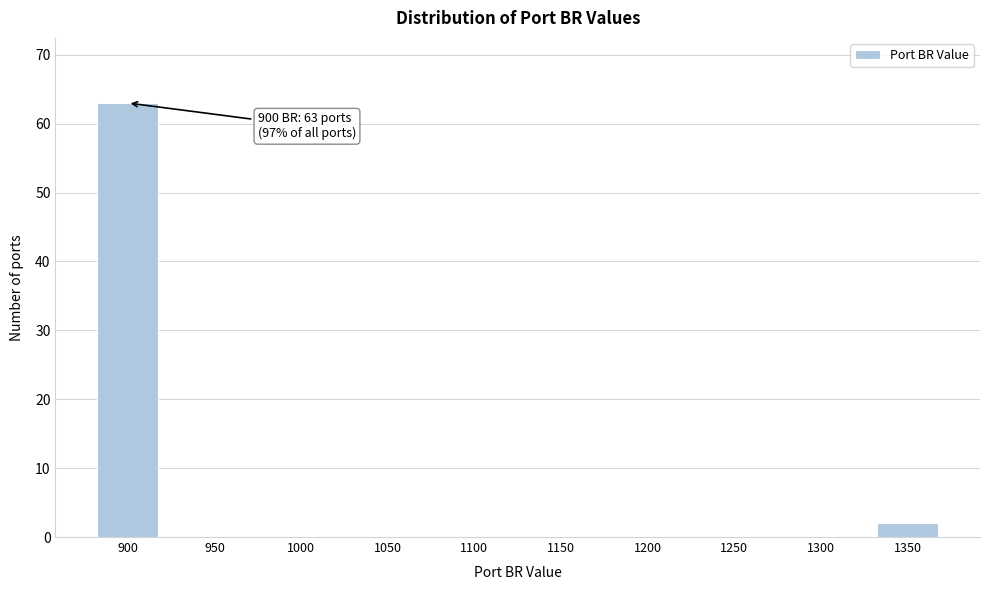

Reading left to right, what are all the values shown in this chart?

900=63	950=0	1000=0	1050=0	1100=0	1150=0	1200=0	1250=0	1300=0	1350=2